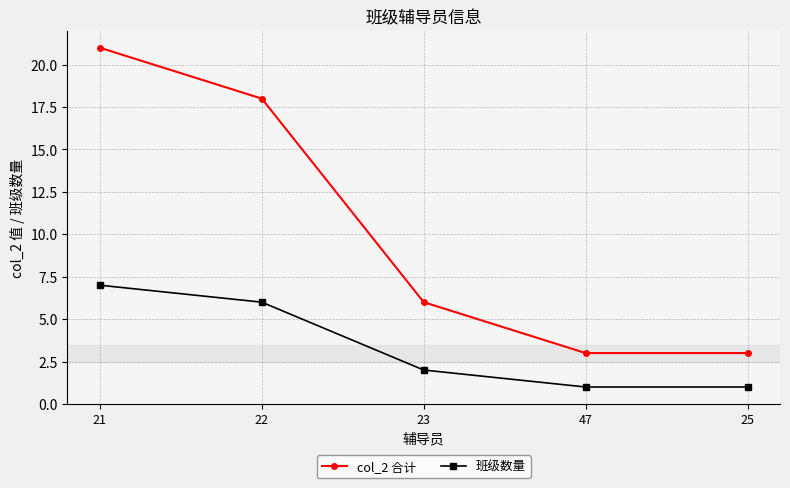

At 22, list the series in order from largest to smallest.

col_2 合计, 班级数量